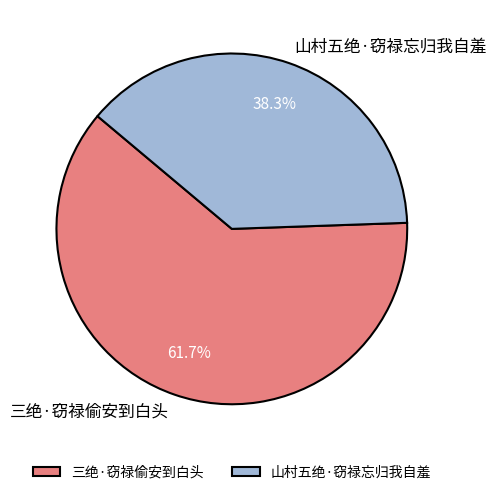

How many segments does this pie chart have?

2